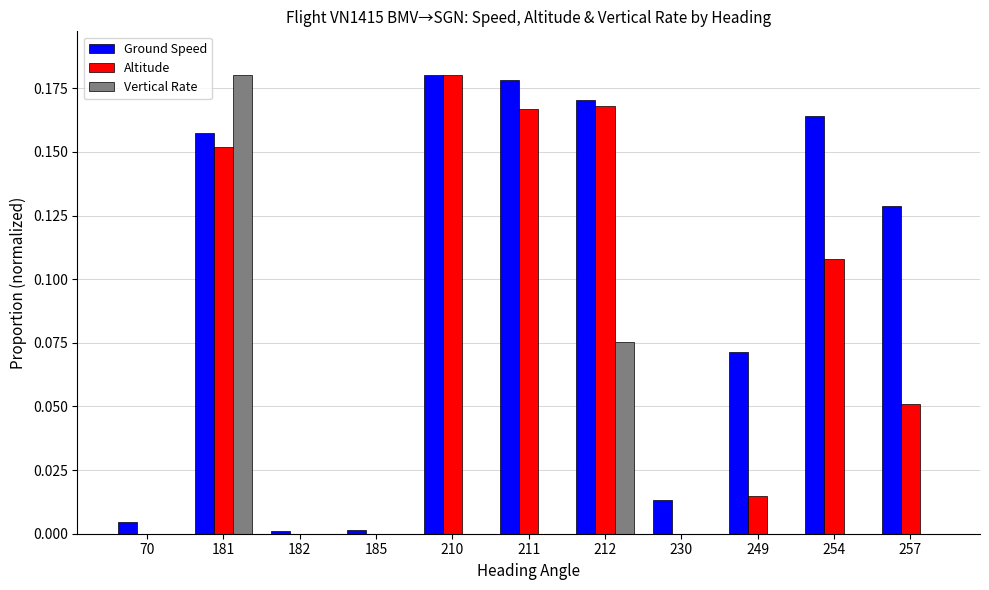

The Vertical Rate series shows 0.1 at 212. True or false?

True